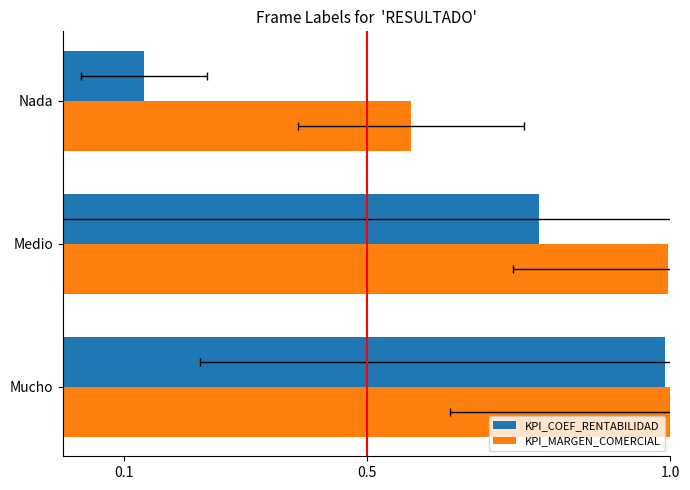

What is the approximate value of KPI_COEF_RENTABILIDAD at Mucho?

1.0